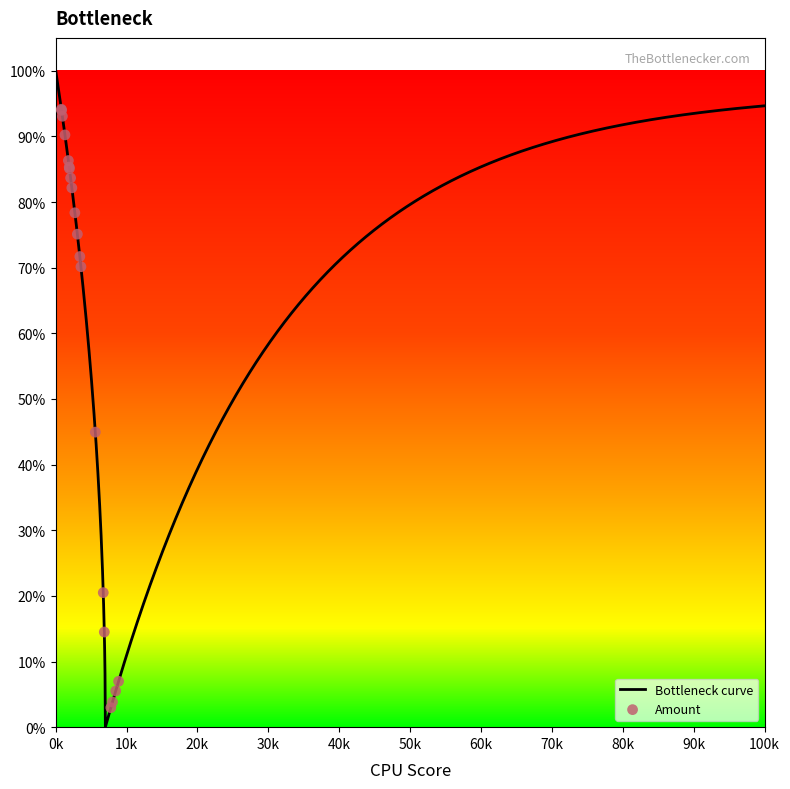

What is the change in value from 8463 to 2100?

+78.2